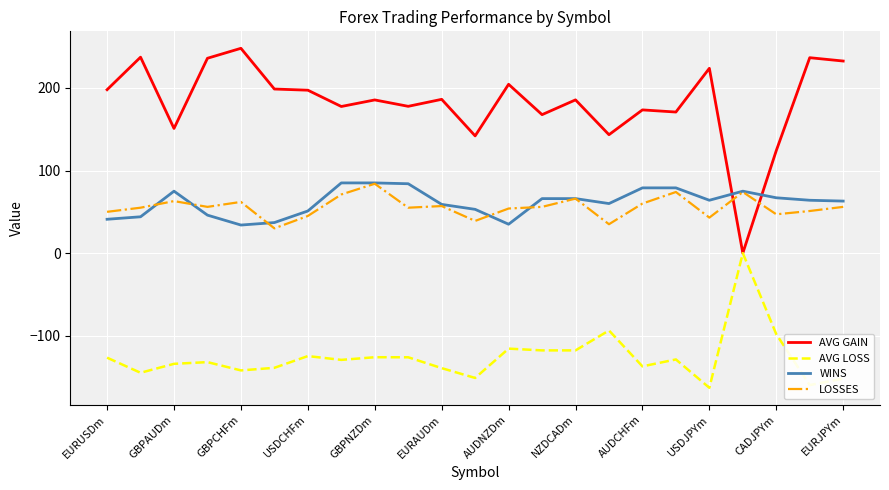

How many positive values does the AVG GAIN series have?

22